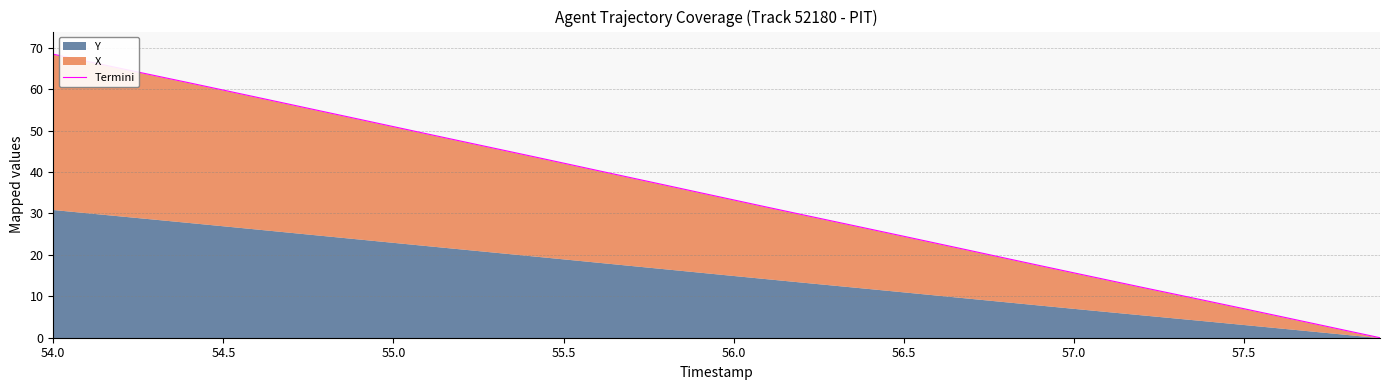

Between 57.5 and 25, which is larger?

57.5